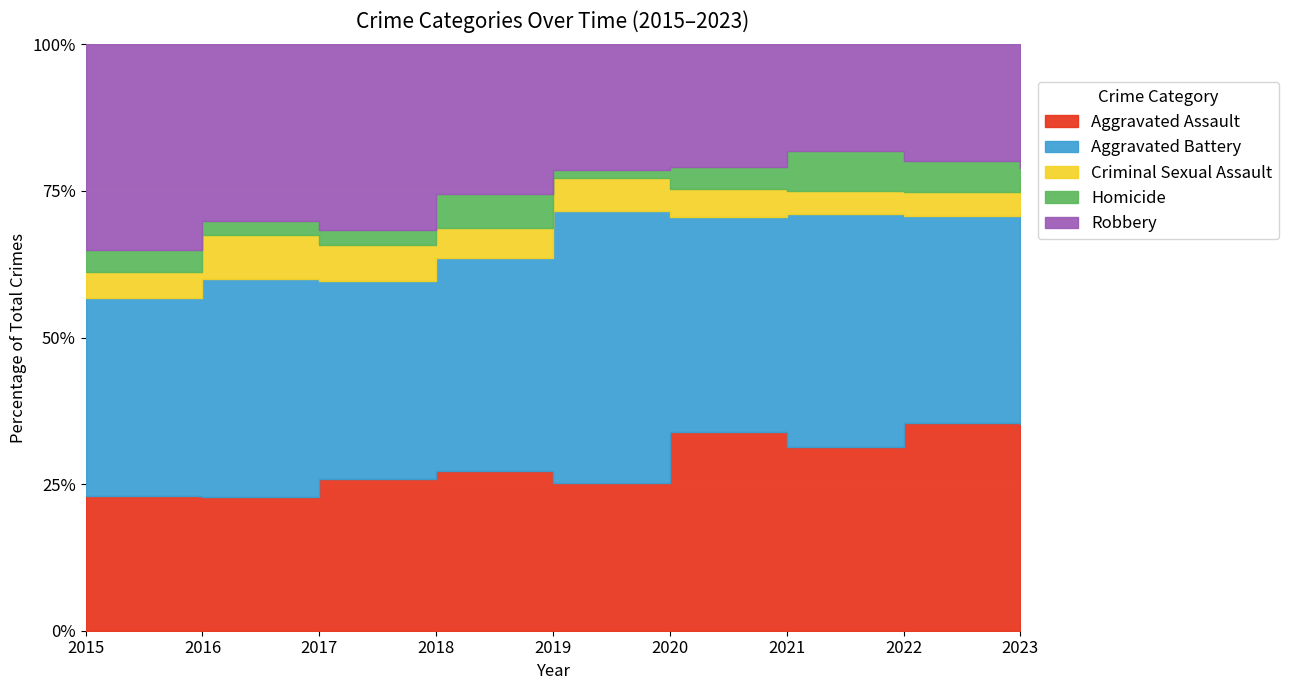

What is the smallest value displayed?

5